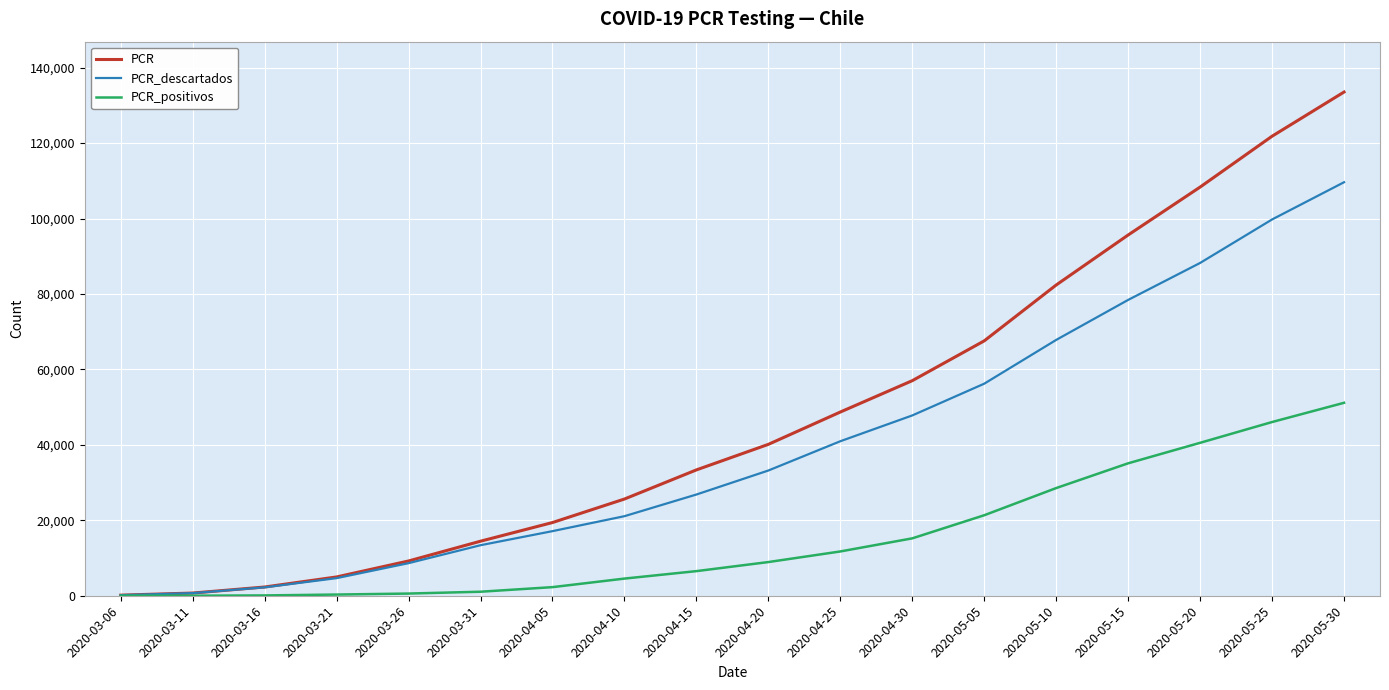

At how many categories does at least one series exceed 62136?

6